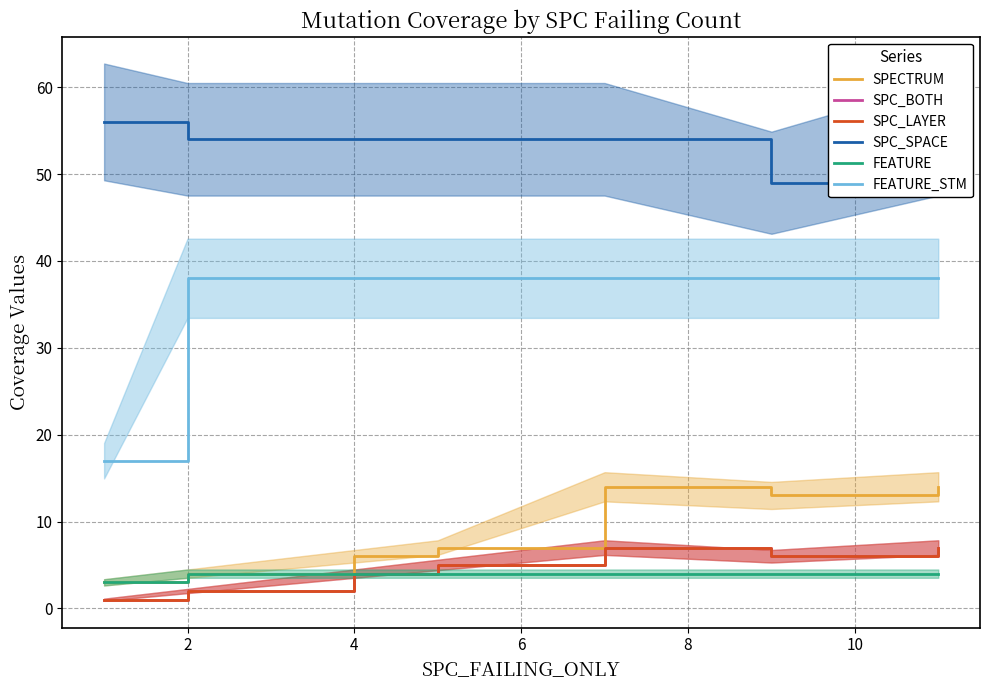

At 10, list the series in order from largest to smallest.

SPC_SPACE, FEATURE_STM, SPECTRUM, SPC_BOTH, SPC_LAYER, FEATURE